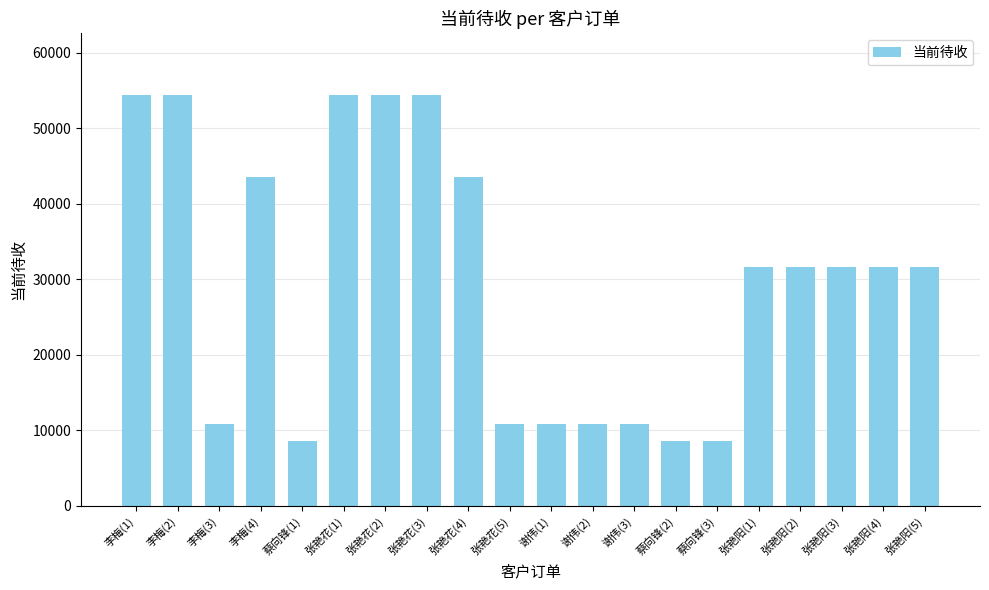

What is the difference between the values at 李梅(4) and 张艳花(3)?

10876